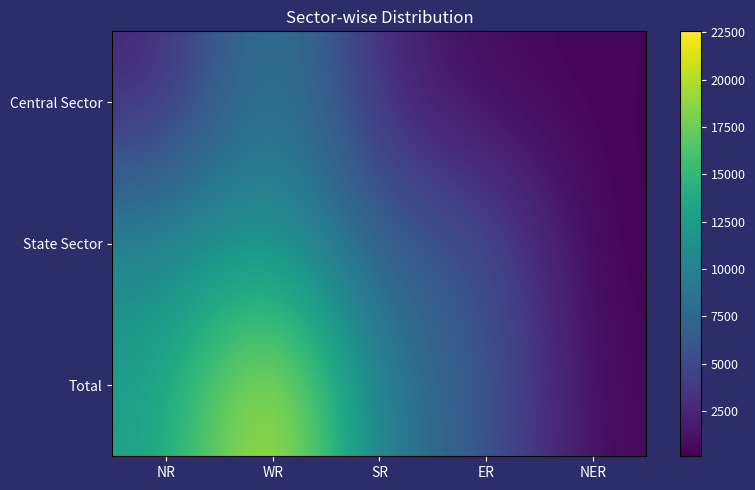

Which series has the widest spread of values?

Total